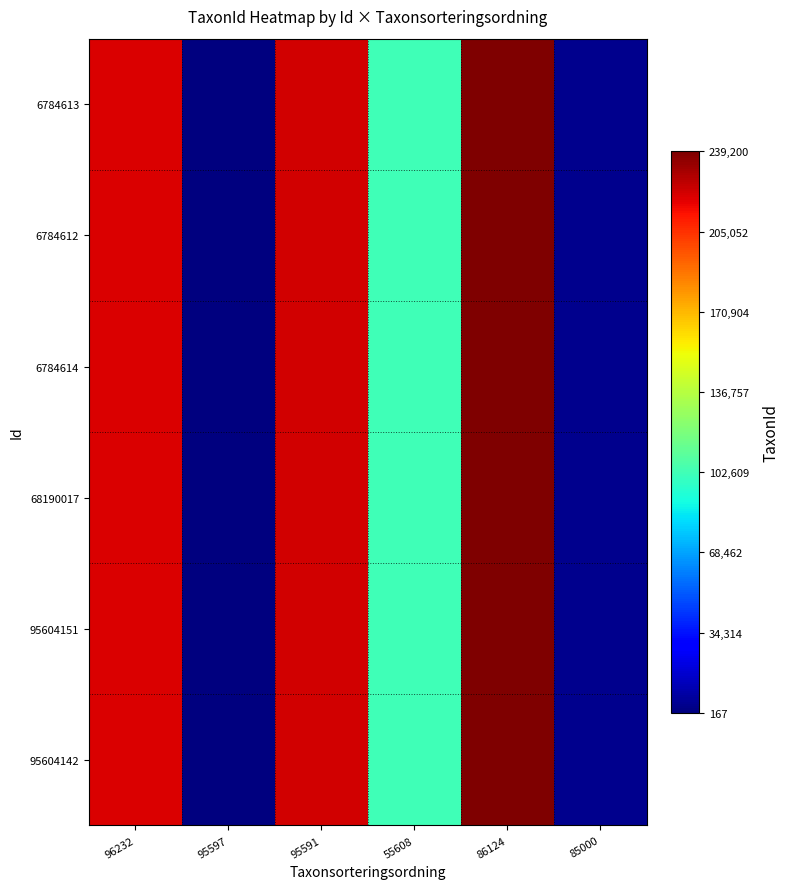

How many data points does each series have?

6